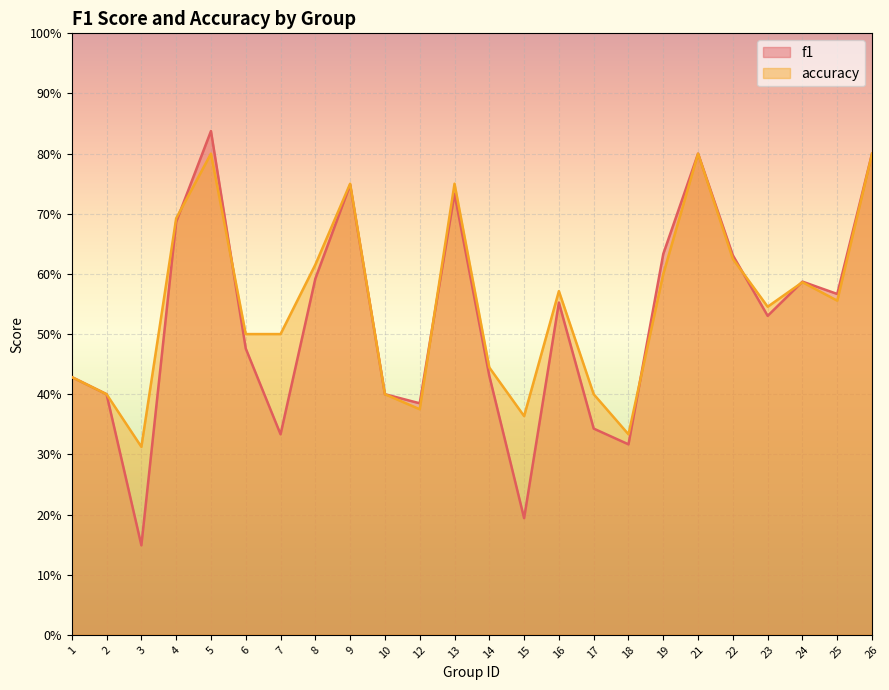

Reading left to right, list all the values displayed in this chart.

f1: 0.4	0.4	0.1	0.7	0.8	0.5	0.3	0.6	0.7	0.4	0.4	0.7	0.4	0.2	0.6	0.3	0.3	0.6	0.8	0.6	0.5	0.6	0.6	0.8
accuracy: 0.4	0.4	0.3	0.7	0.8	0.5	0.5	0.6	0.8	0.4	0.4	0.8	0.4	0.4	0.6	0.4	0.3	0.6	0.8	0.6	0.5	0.6	0.6	0.8